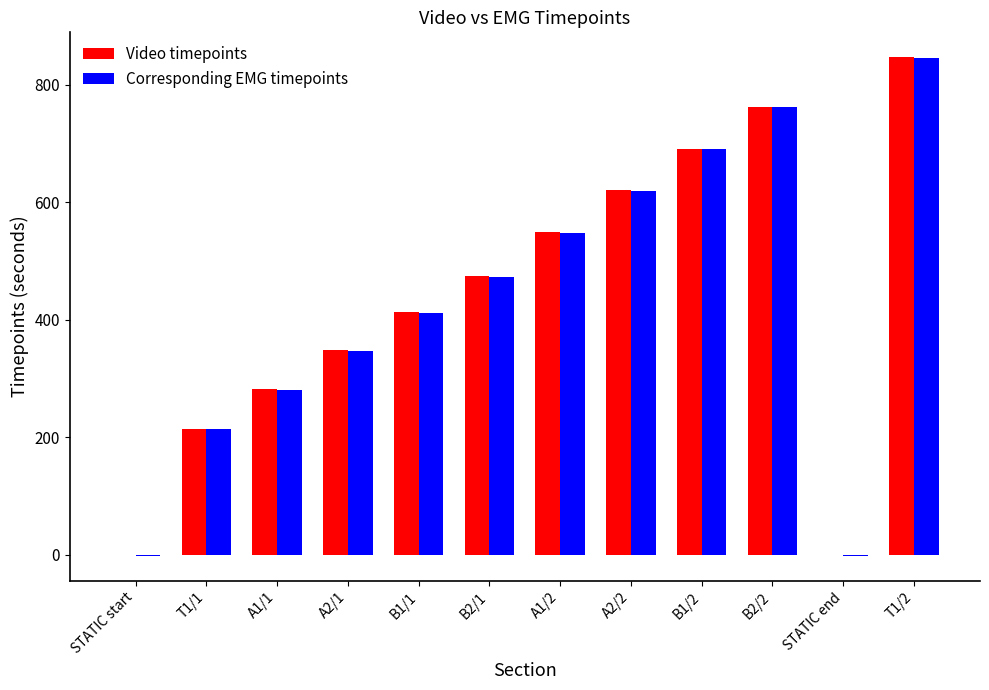

What is the maximum value shown in the chart?

847.0